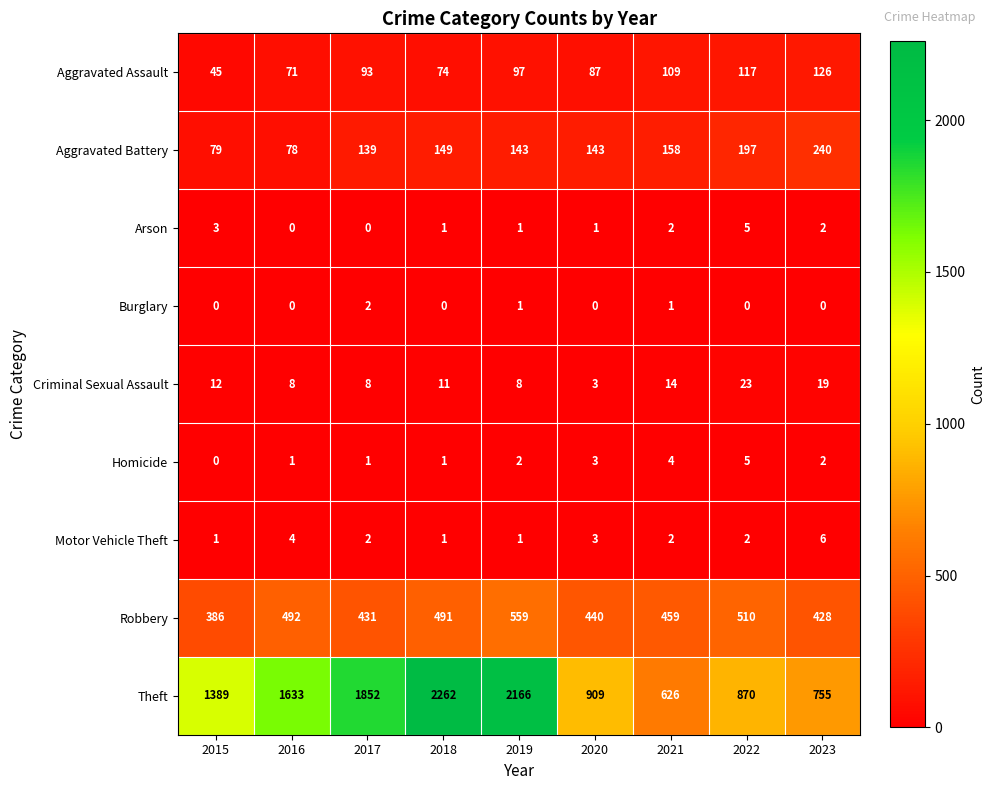

At which label does Robbery reach its peak?

2019